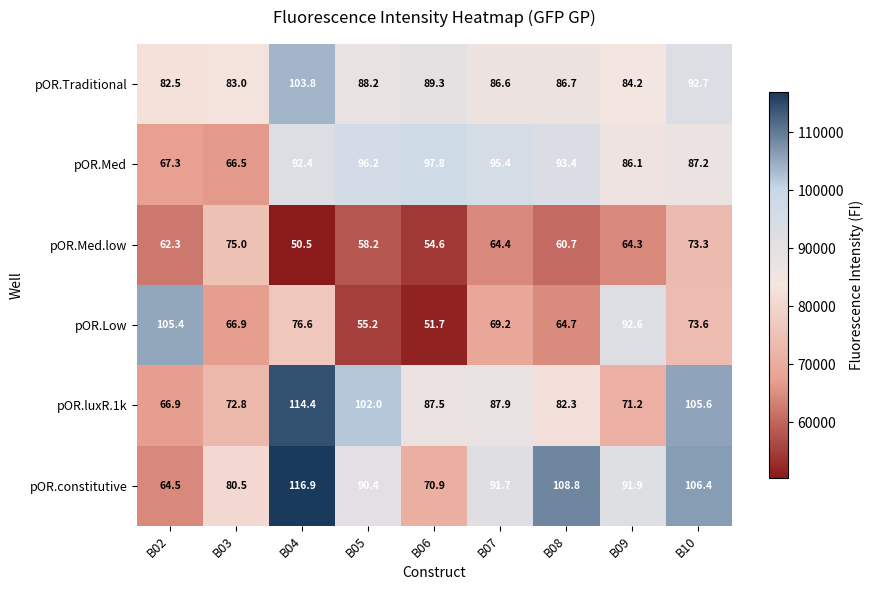

How many distinct data groups are displayed?

6